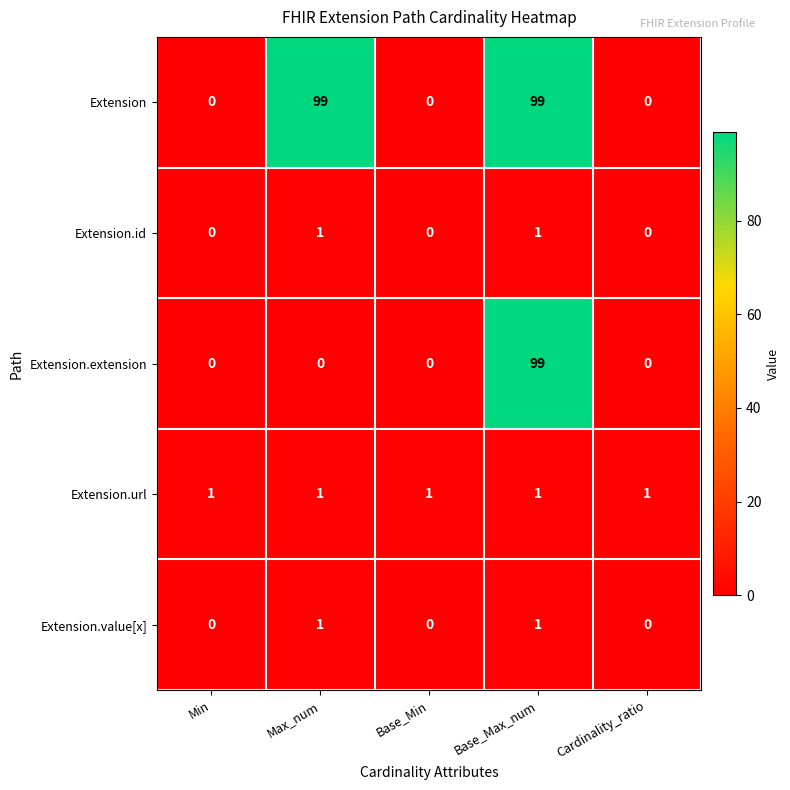

True or false: Extension.extension has a value of 0 at Min.

True